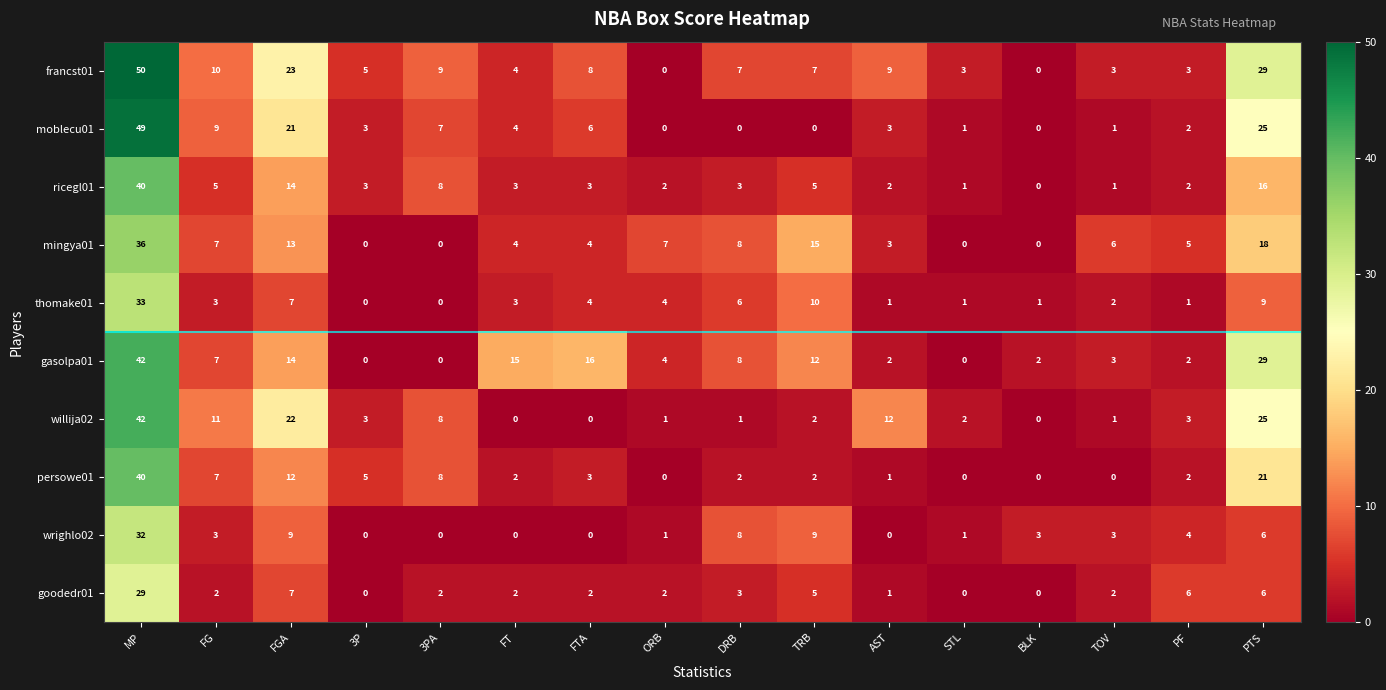

Which category has the highest value across all series?

MP